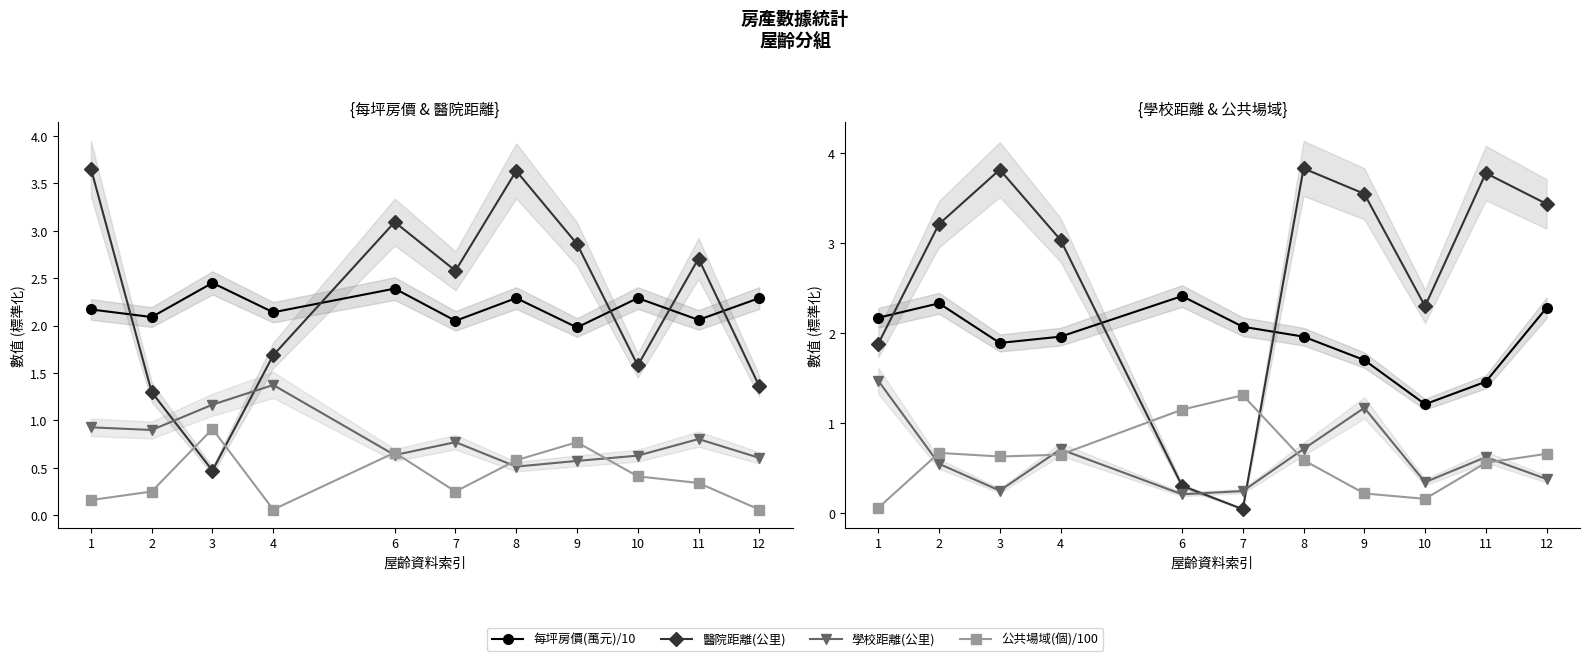

What is the value of the 半徑1km內公共及商業場域(個) point at the 3rd from the left?

0.6